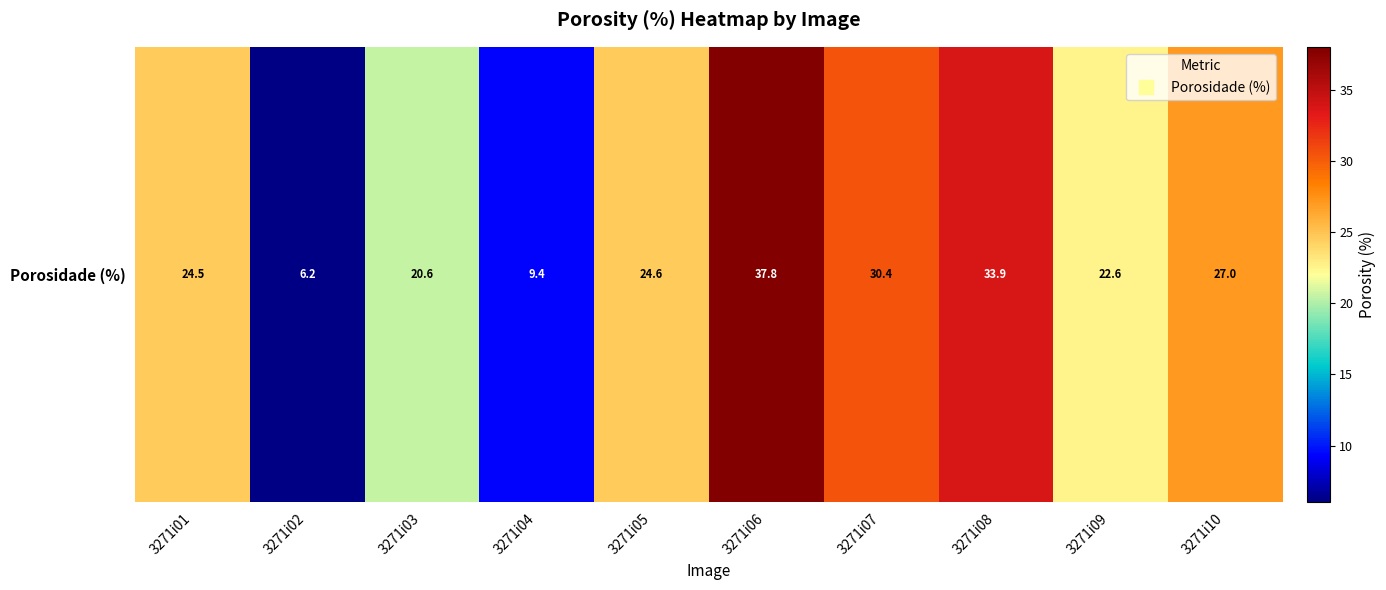

What is the ratio of the value at 3271i05 to the value at 3271i03?

1.2